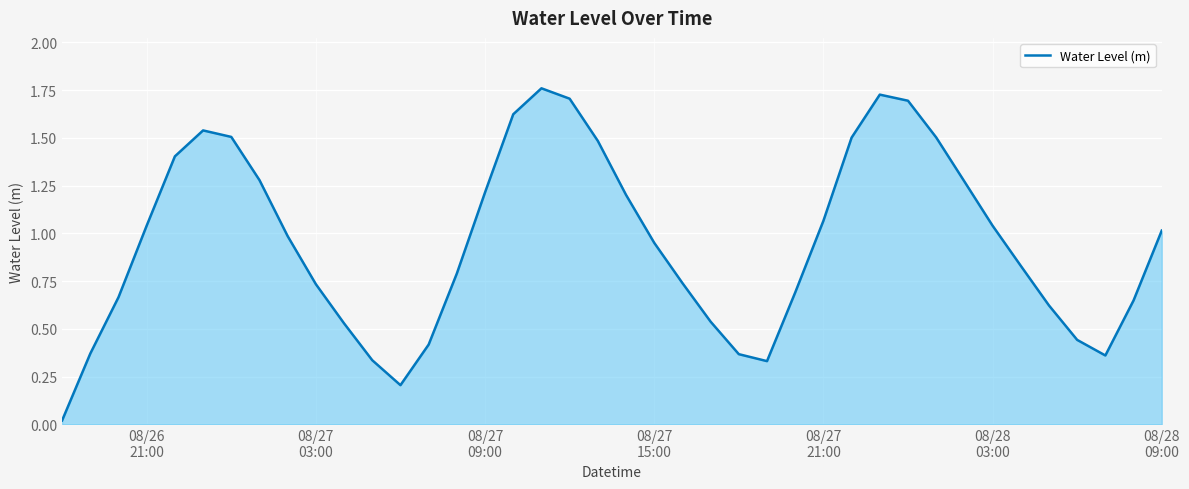

What is the maximum value shown in the chart?

1.8